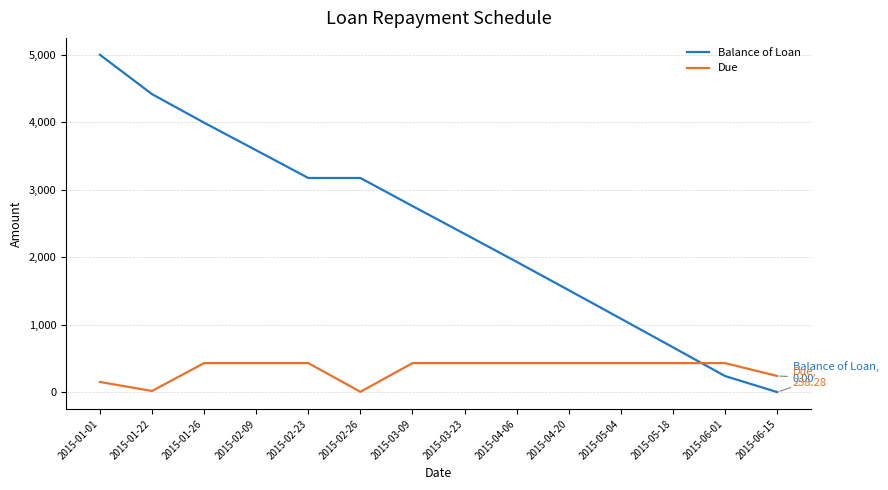

After their last crossing, which series has the higher values: Due or Balance of Loan?

Due